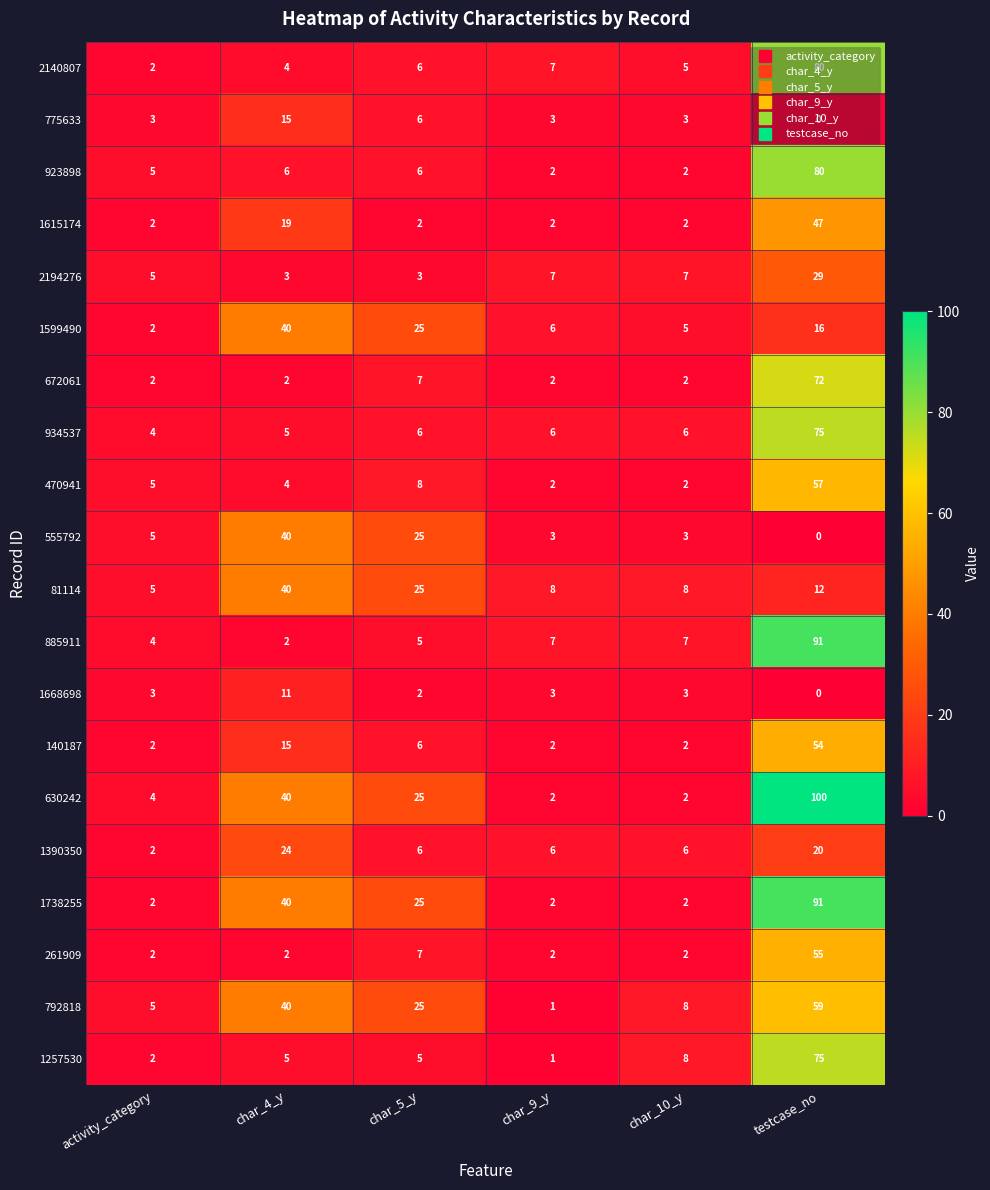

Which series has the widest spread of values?

630242